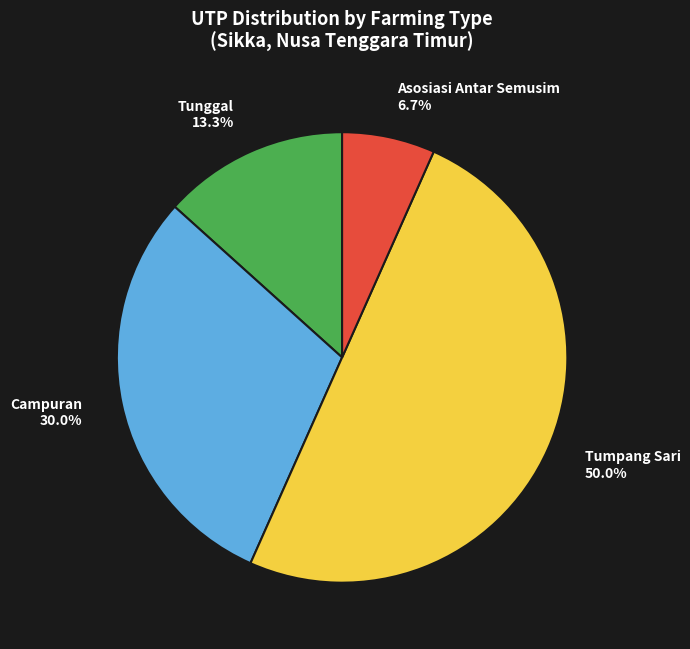

Rank the categories by value from lowest to highest.

Asosiasi Antar Semusim 6.7%, Tunggal 13.3%, Campuran 30.0%, Tumpang Sari 50.0%